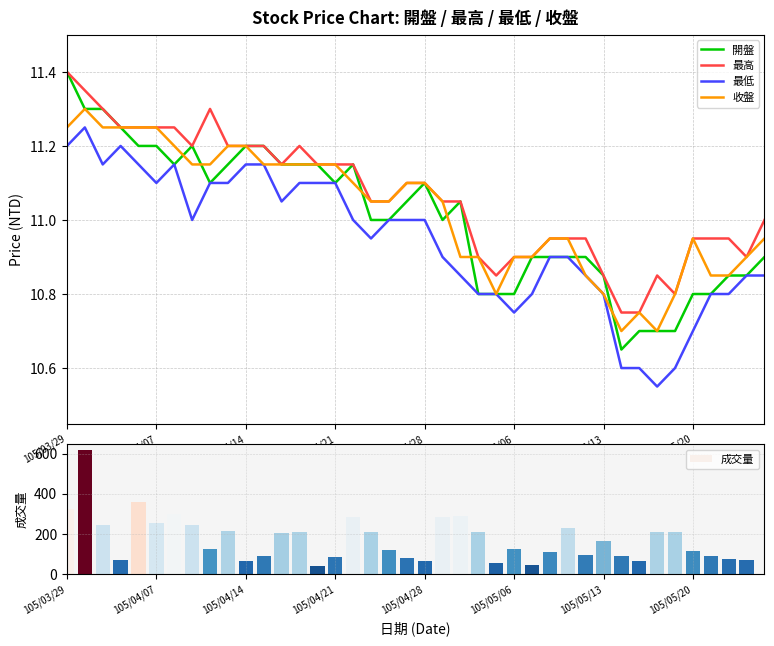

Which has a higher value, 29 or 33?

29